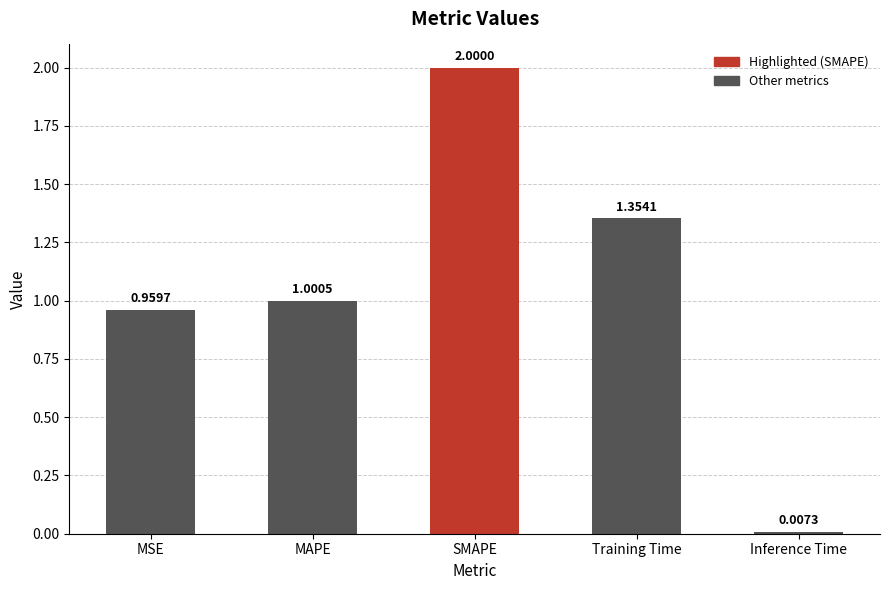

What is the average value?

1.1